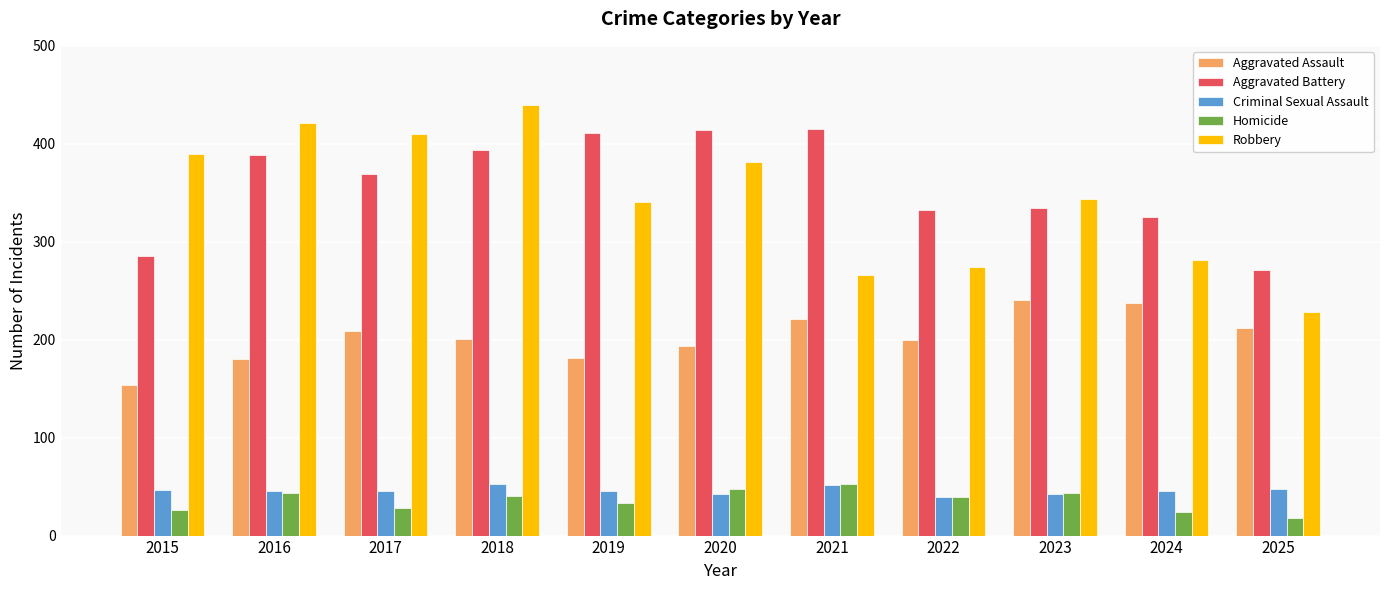

Is the value of Criminal Sexual Assault at 2019 greater than the value of Aggravated Battery at 2022?

No